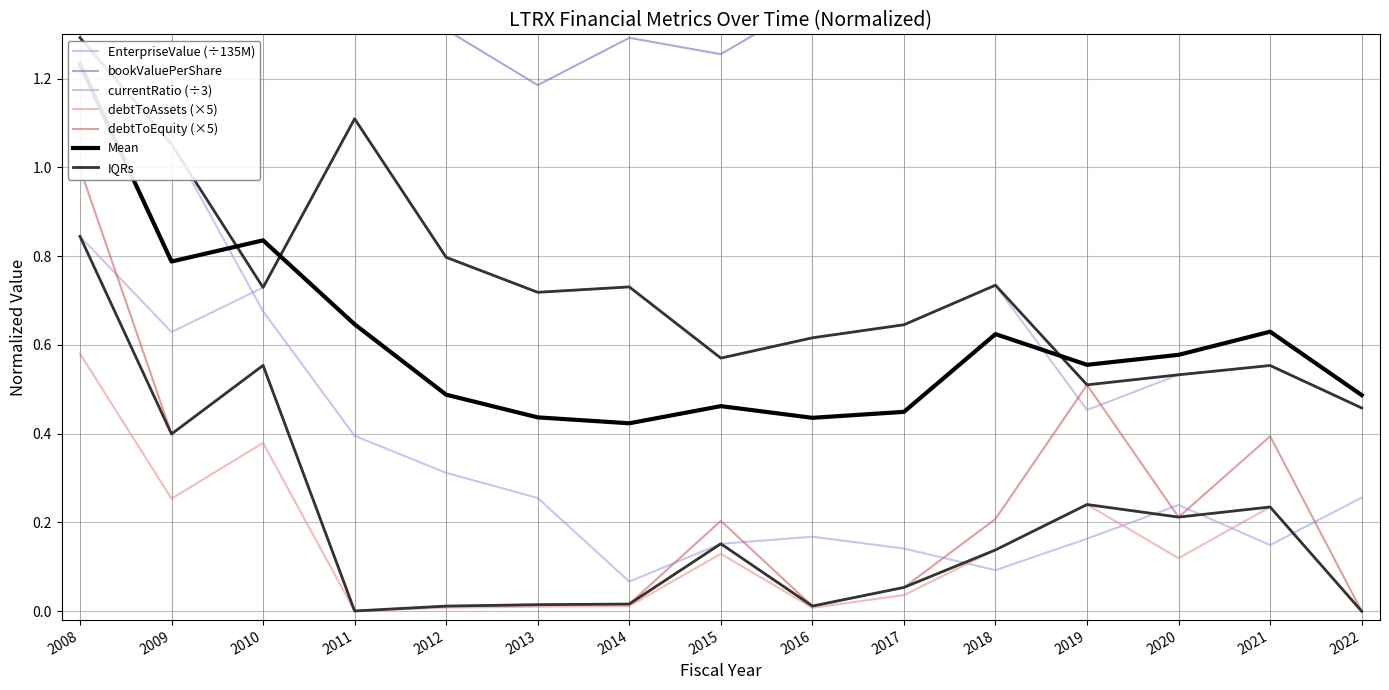

The value of bookValuePerShare at 2017 is 1.8. True or false?

False